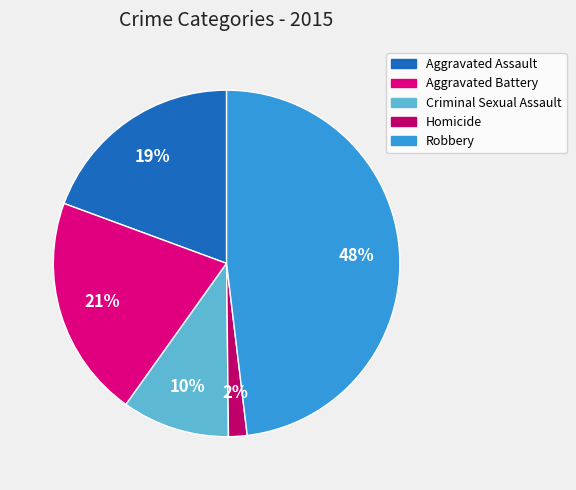

True or false: Criminal Sexual Assault accounts for 10% of the total.

True